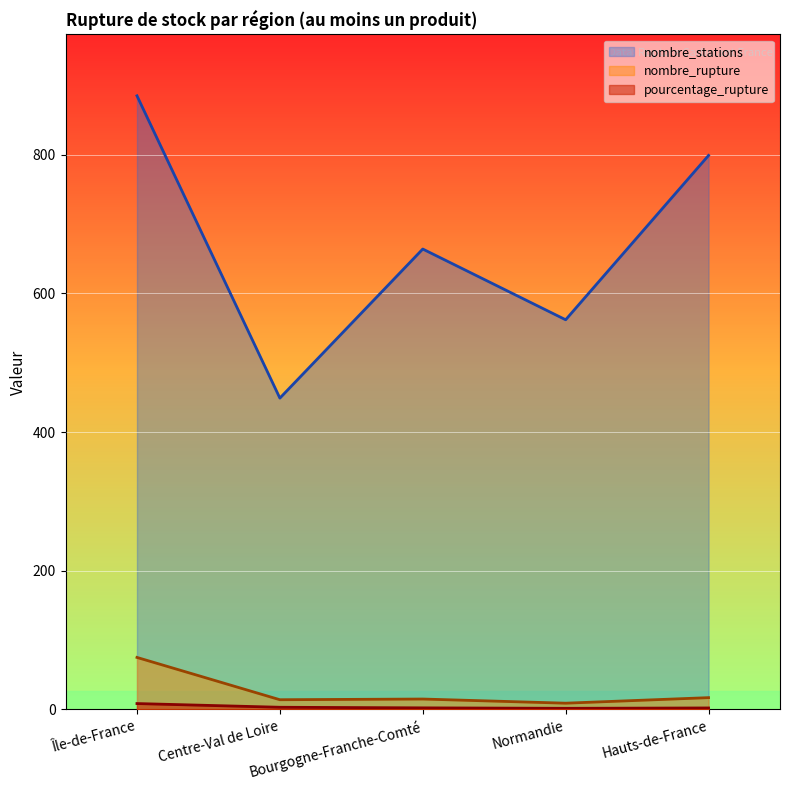

Which series has the widest spread of values?

nombre_stations